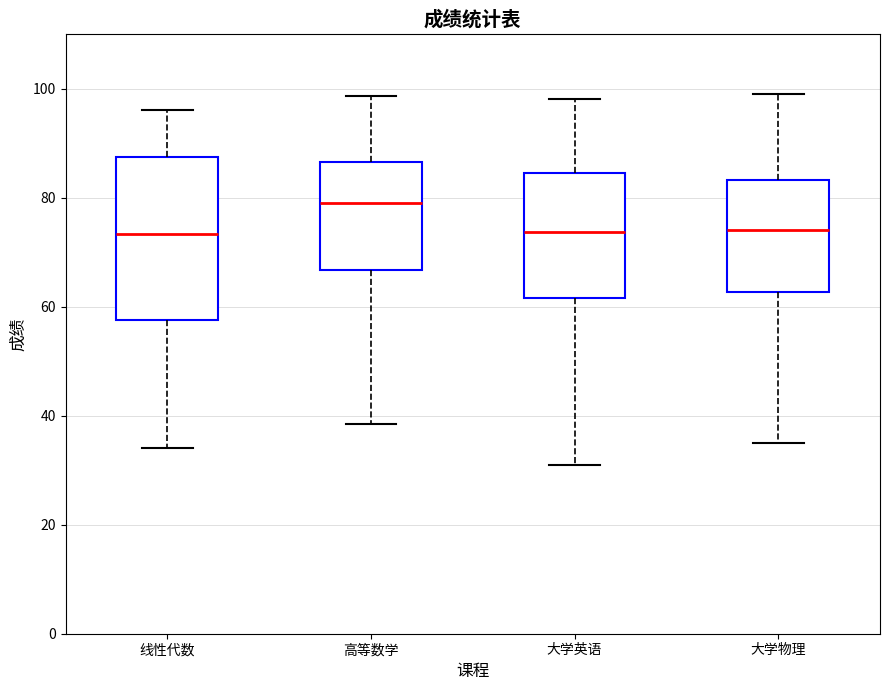

Reading left to right, read every box against the y-axis: the position of its median line, the range the box covers, and the ends of its whiskers. The values are not printed on the chart, so give them approximately, as read against the axis.

线性代数: median 74, box 58 to 88, whiskers 34 to 96
高等数学: median 80, box 66 to 86, whiskers 38 to 98
大学英语: median 74, box 62 to 84, whiskers 32 to 98
大学物理: median 74, box 62 to 84, whiskers 36 to 100